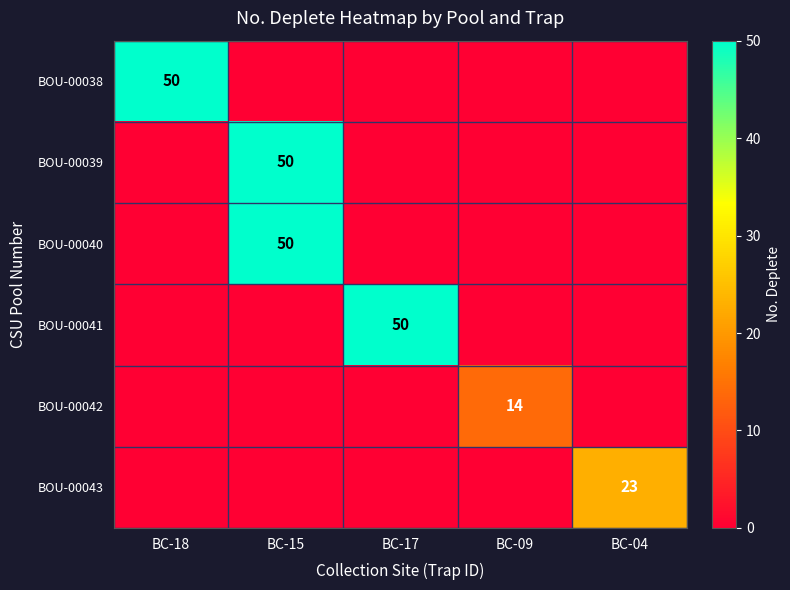

Which has a higher value, BC-09 or BC-15?

BC-09